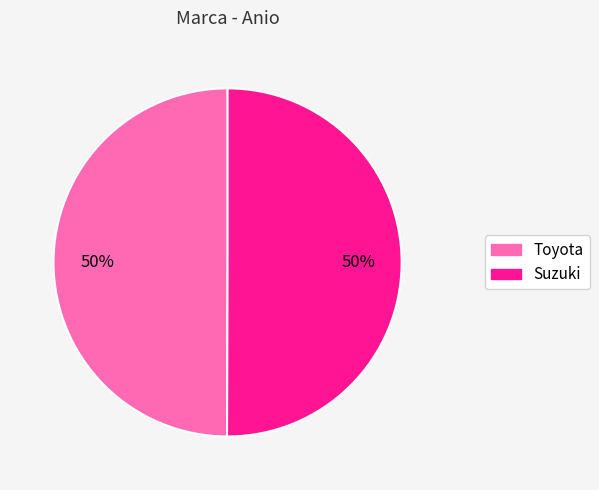

How many segments does this pie chart have?

2